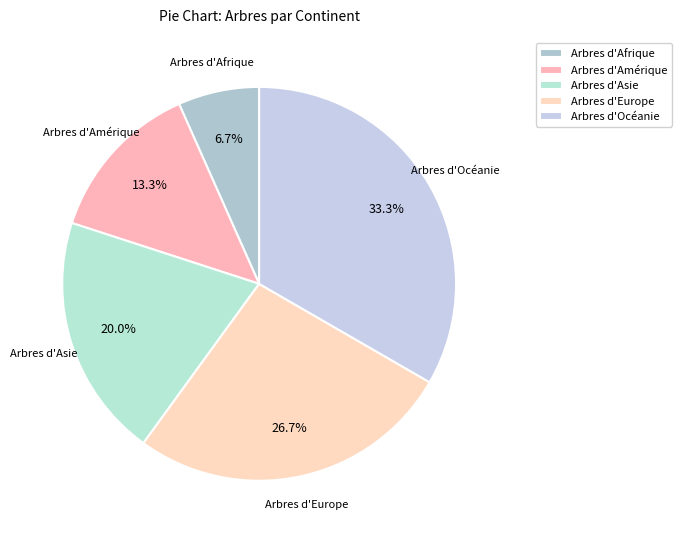

To the nearest percent, what percentage of the pie is Arbres d'Afrique?

7%